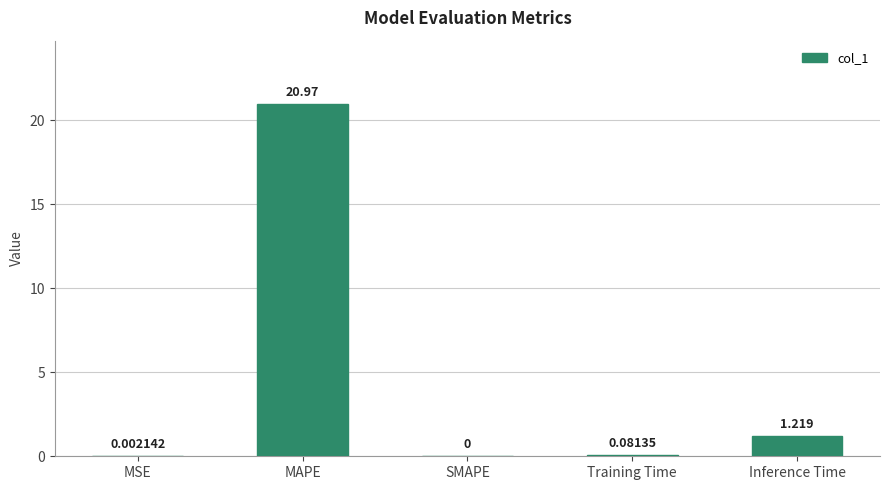

Count the number of values greater than 0.

4